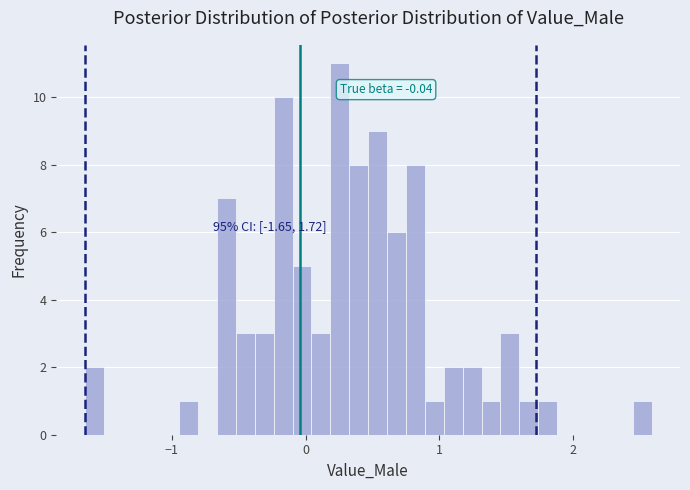

Around what value on the x-axis is the tallest bar? Give the approximate position of its centre, as read against the axis.

0.3